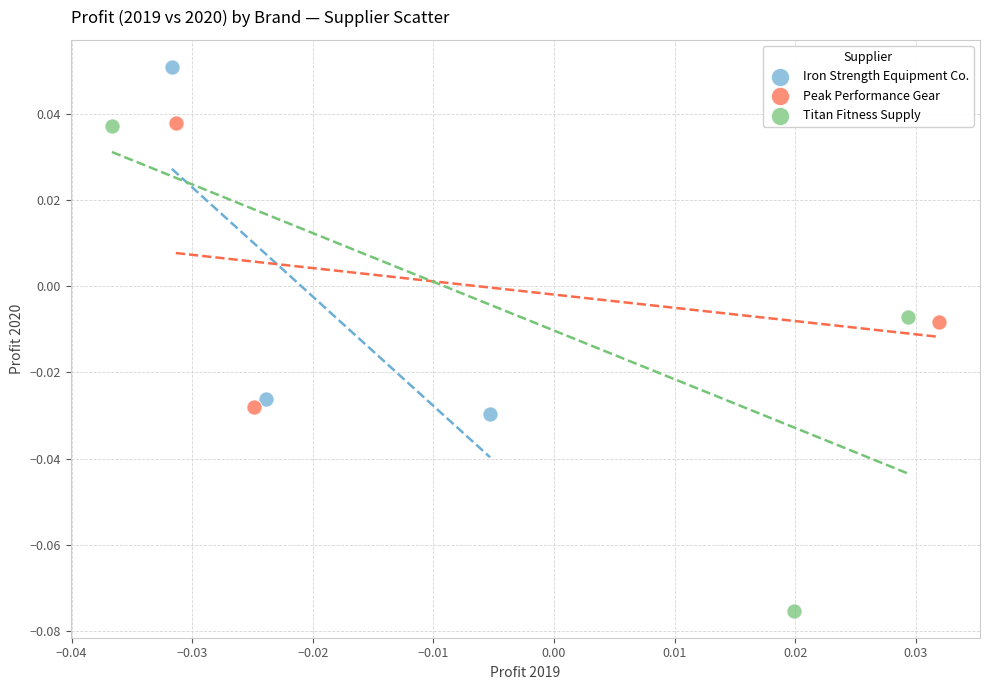

Which series has the largest Y range (max minus min)?

Titan Fitness Supply